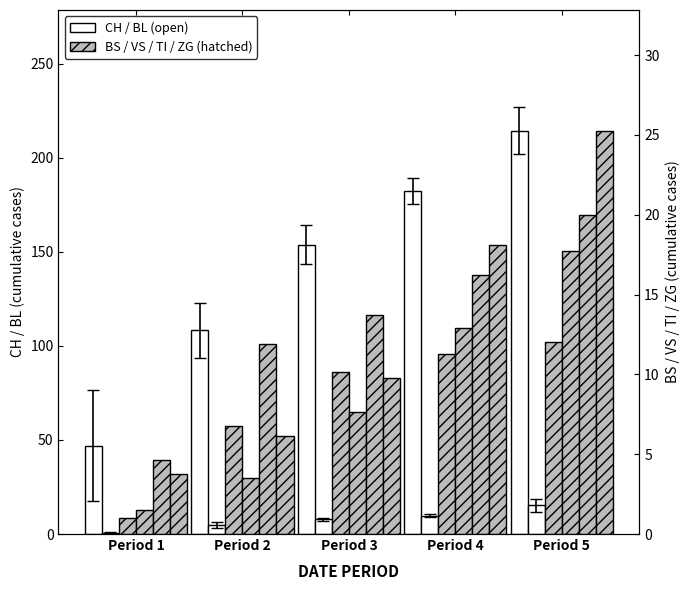

The BS series shows 1.0 at Period 1. True or false?

True